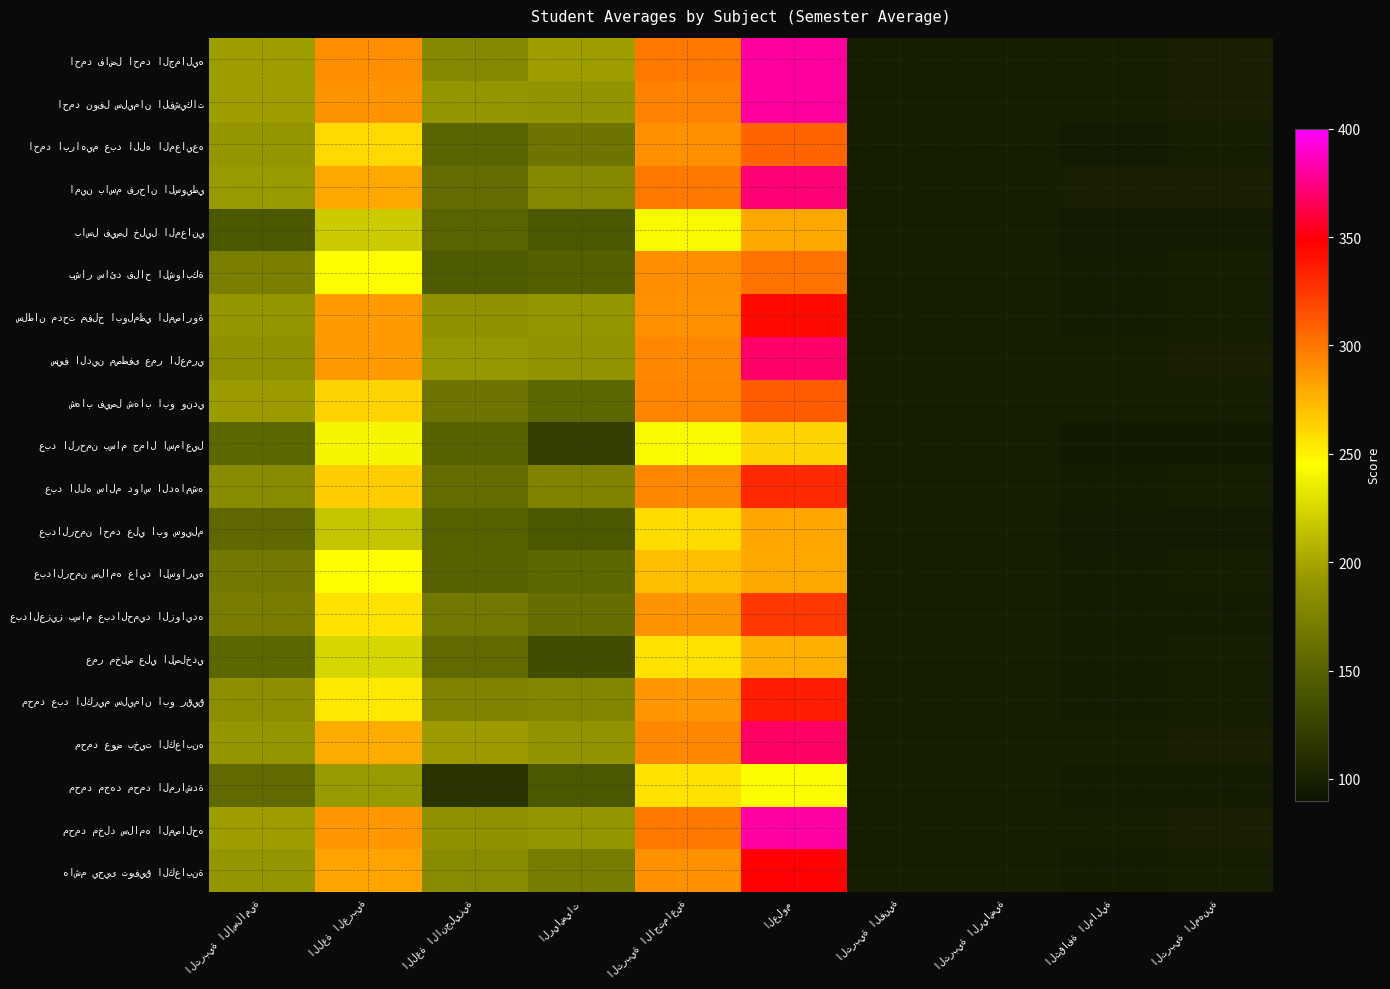

The عمر مخلص علي الصلخدي series shows 185.4 at الرياضيات. True or false?

False